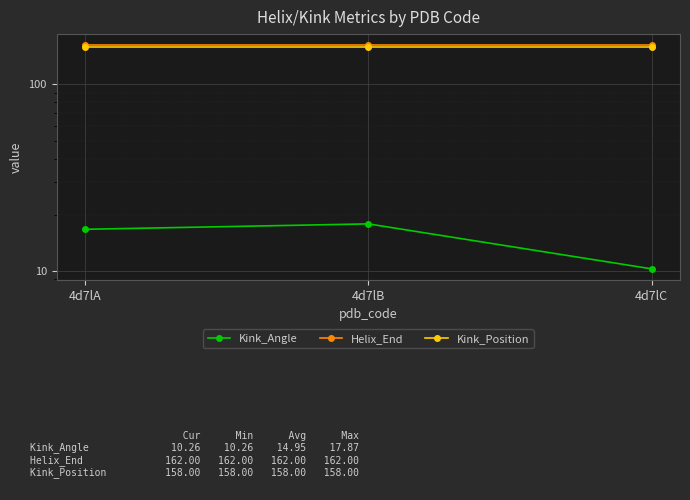

Rank the series by their maximum value, from lowest to highest.

Kink_Angle, Kink_Position, Helix_End